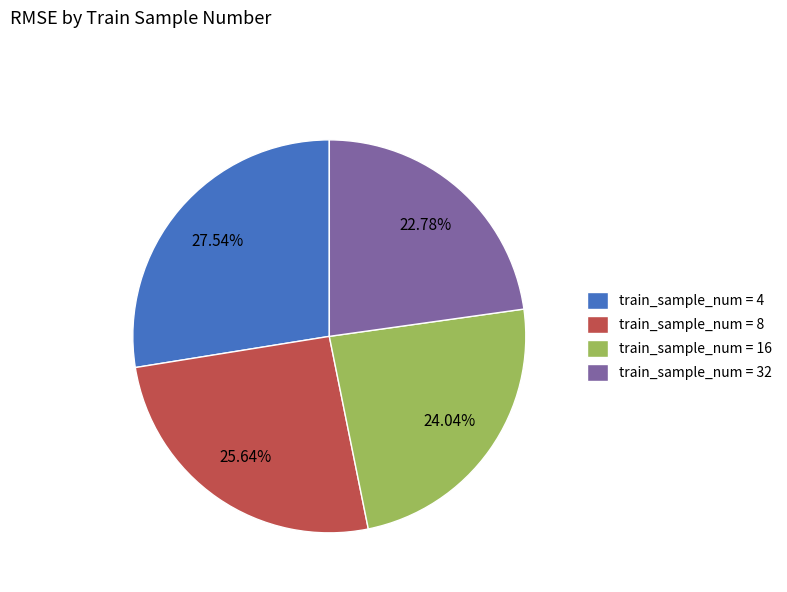

Rank the categories by value from highest to lowest.

train_sample_num = 4, train_sample_num = 8, train_sample_num = 16, train_sample_num = 32